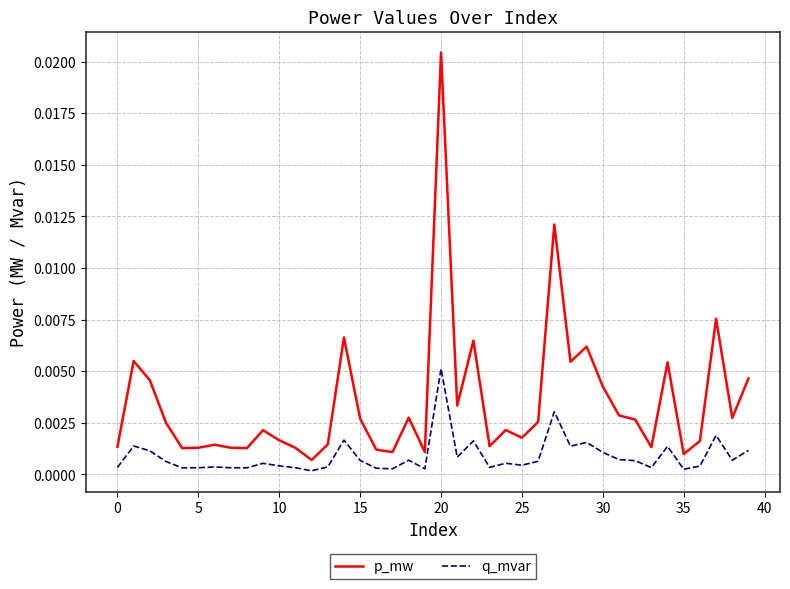

Which series has the largest total across all categories?

p_mw